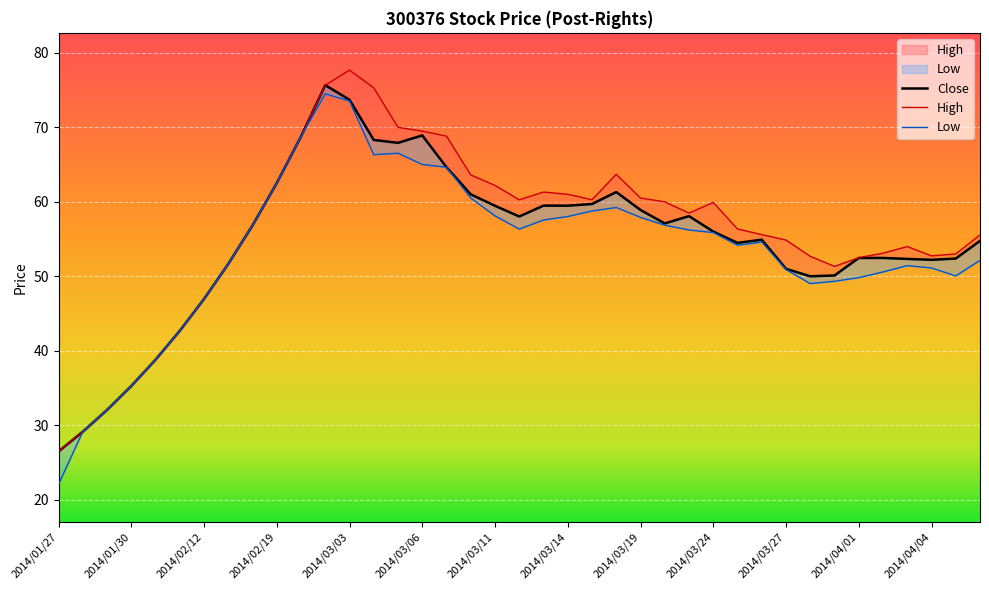

At which label is High closest to 52?

2014/02/17